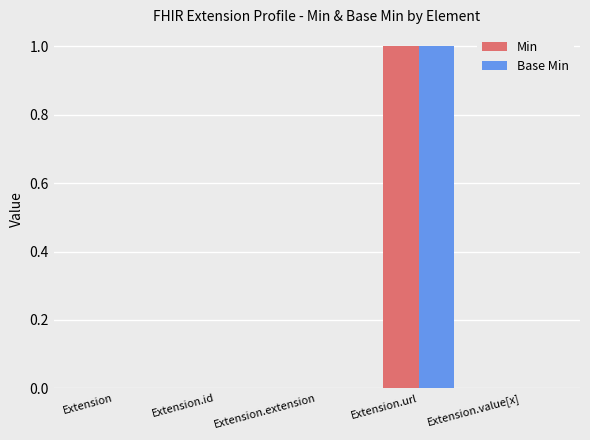

Are the bars grouped side by side (vs. stacked)?

Yes